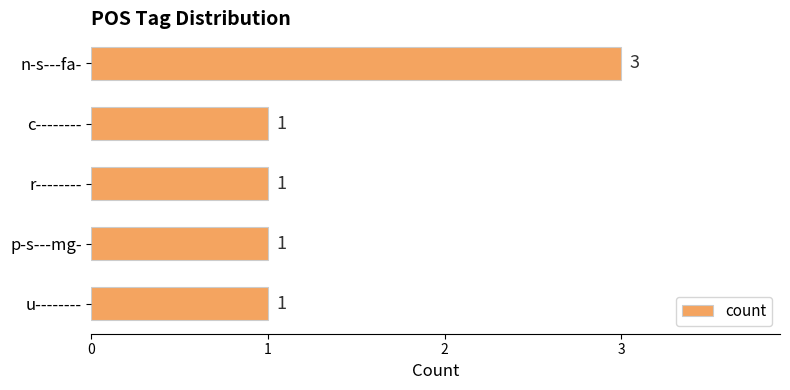

What is the label of the 3rd bar from the top?

r--------